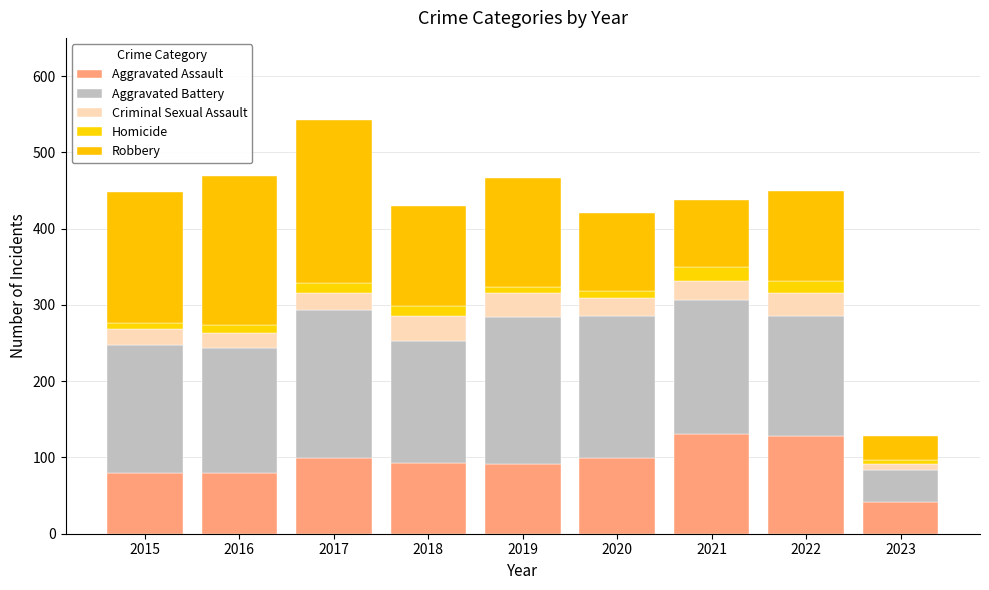

How many values in the Aggravated Assault series are below 93?

4